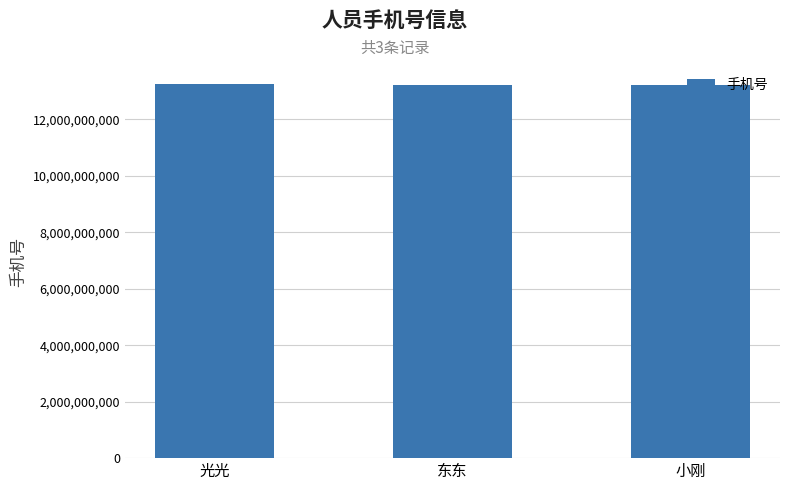

What is the average value?

13229629629